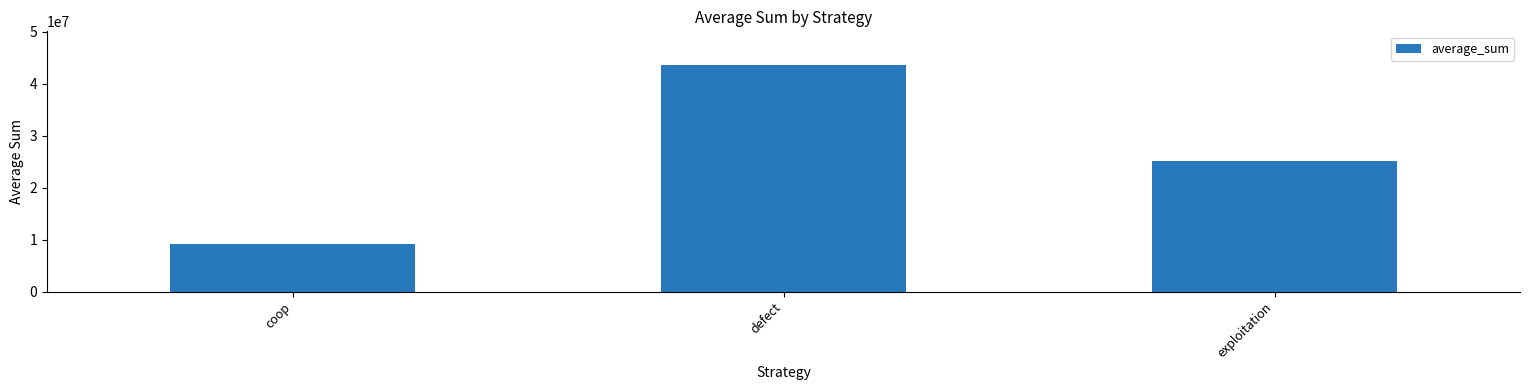

Between coop and exploitation, which is larger?

exploitation